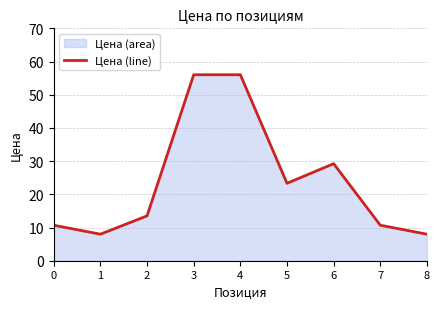

Which category has the lowest value across all series?

1